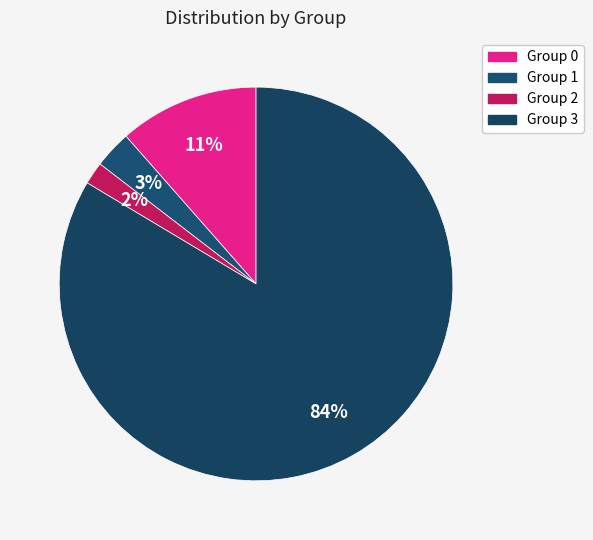

Count the number of slices in the pie.

4